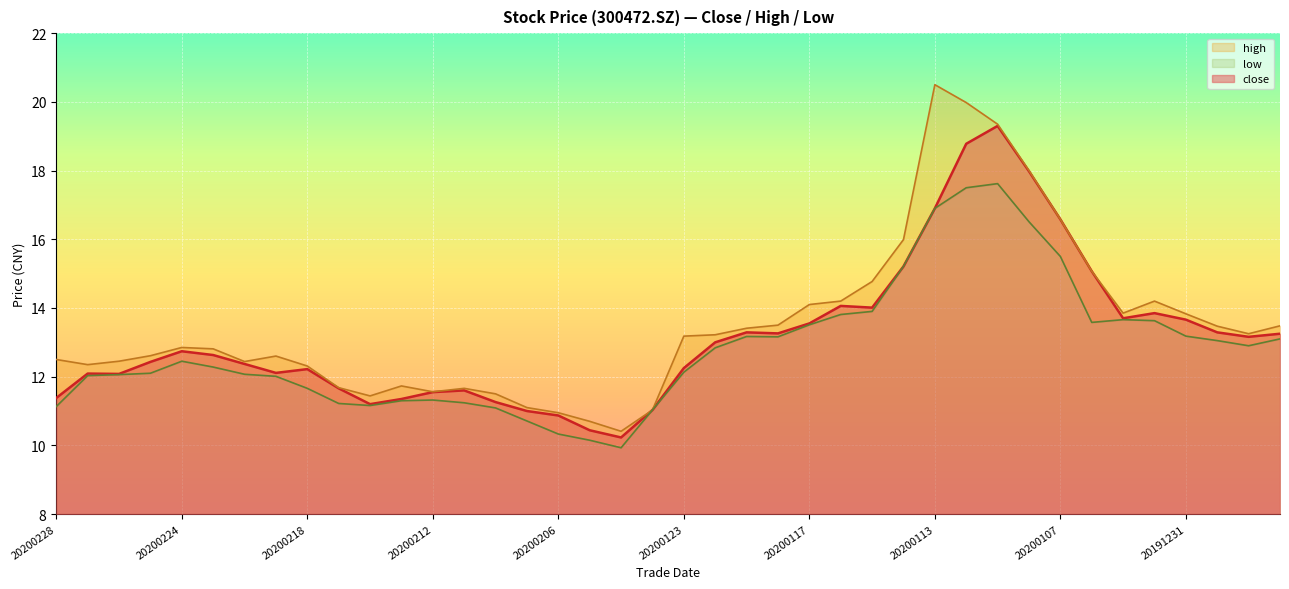

Where is the first local maximum for low?

20200224